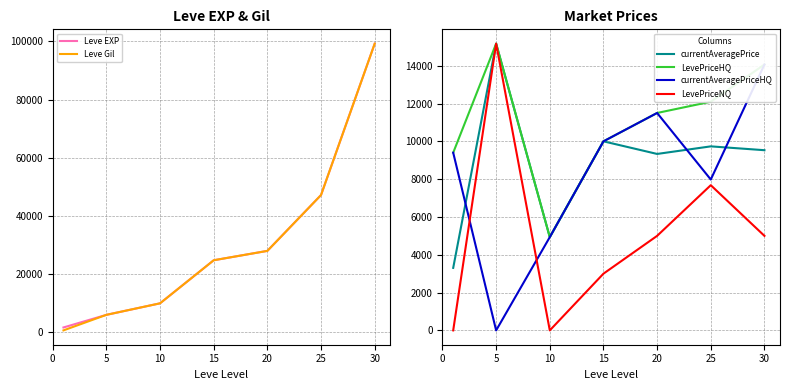

Which series has the widest spread of values?

Leve Gil